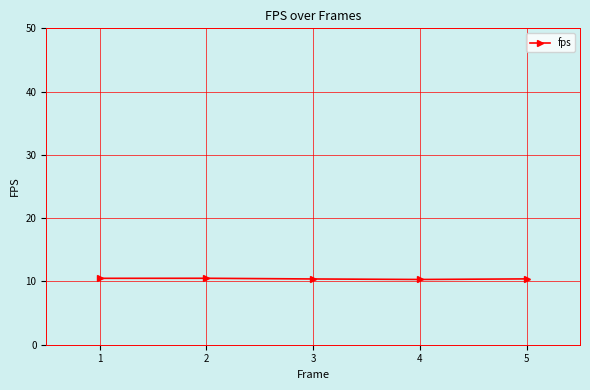

What is the minimum value shown in the chart?

10.3